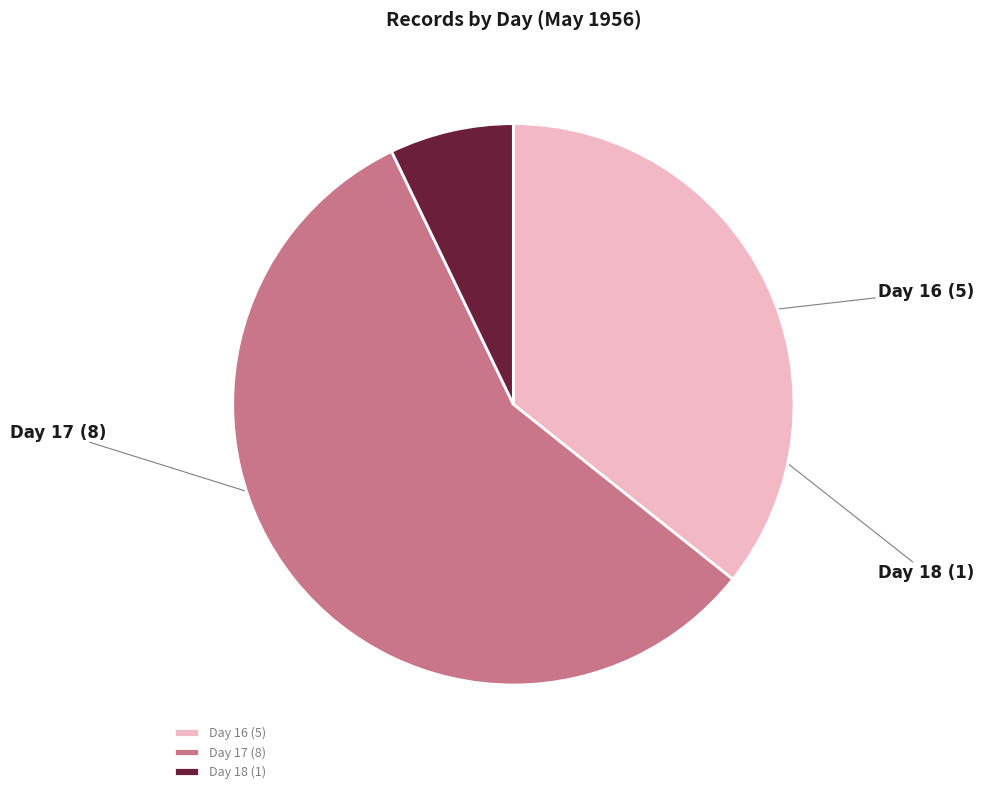

Which category has the smallest portion of the pie?

18